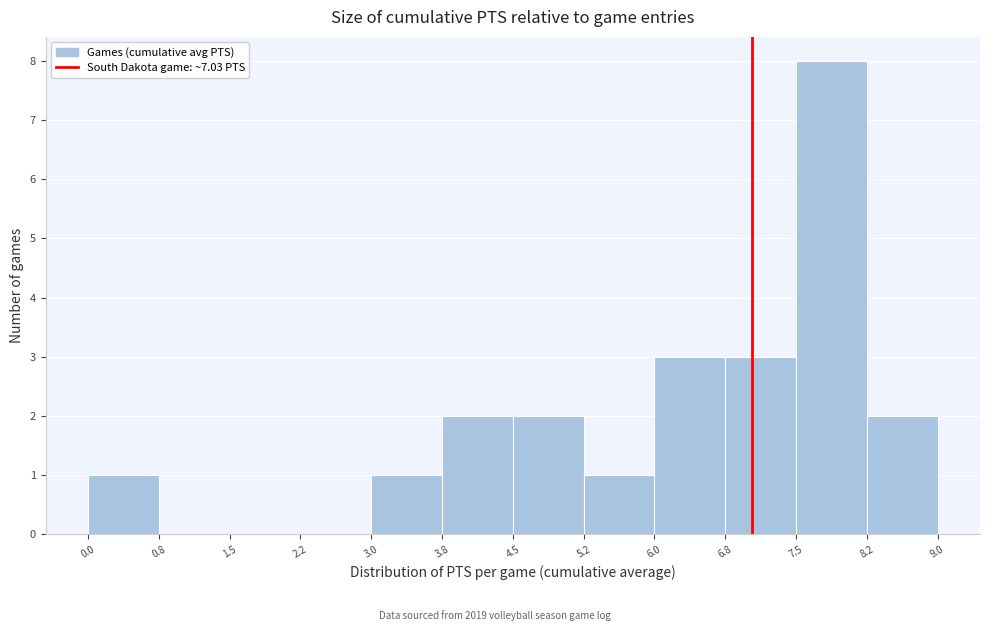

Which range on the x-axis has the tallest bar?

7.5 to 8.2